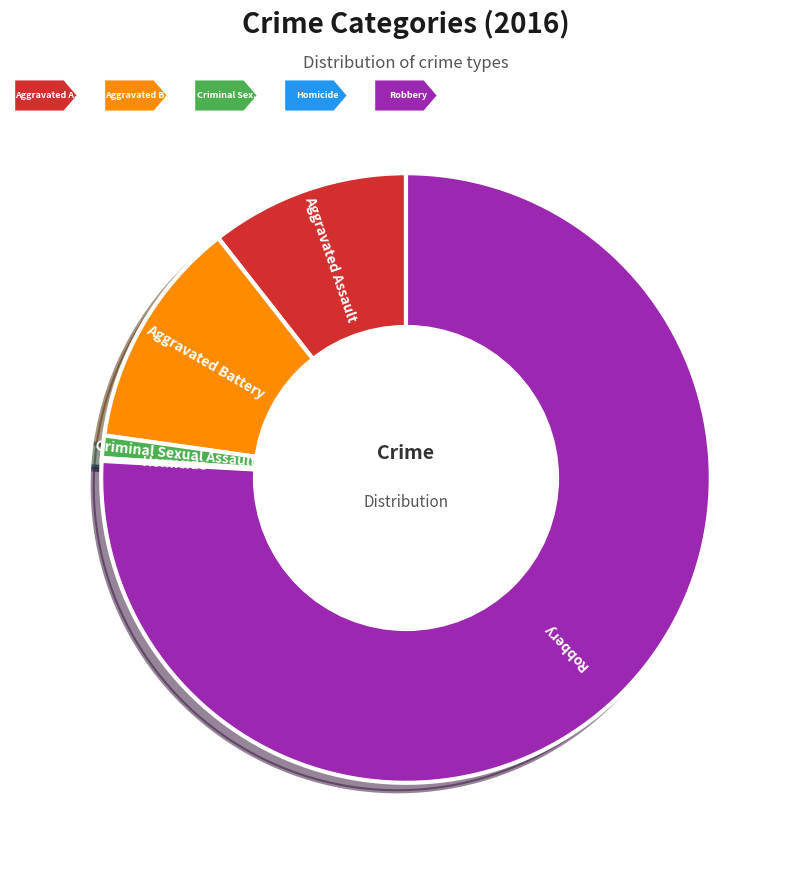

Which has a higher value, Aggravated Assault or Robbery?

Robbery